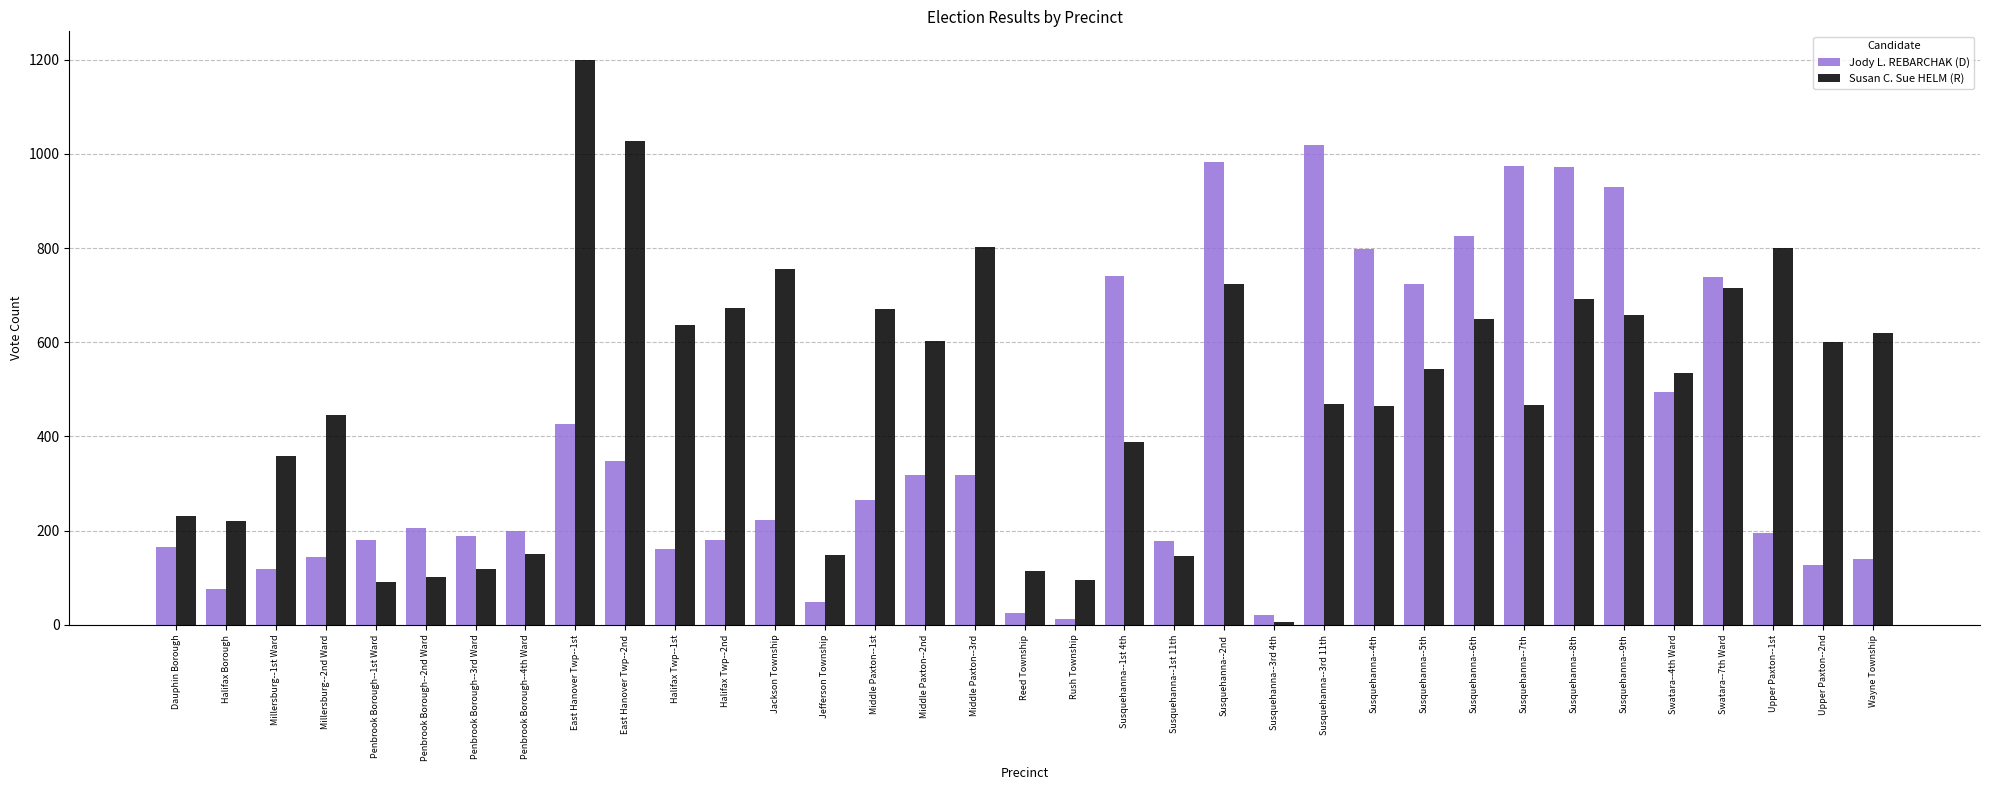

Is the value of Jody L. REBARCHAK (D) at Jackson Township greater than the value of Susan C. Sue HELM (R) at Millersburg--2nd Ward?

No